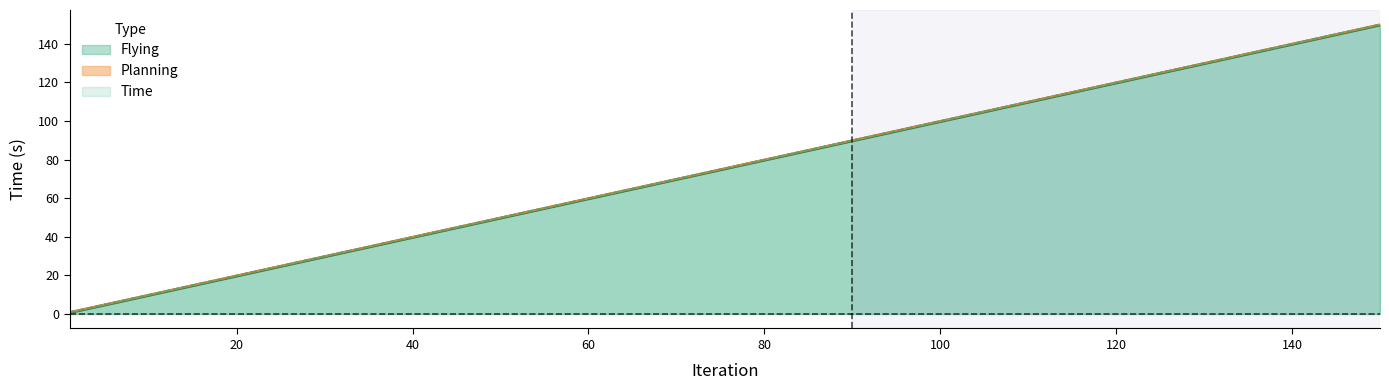

What is the maximum value for Time?

149.9